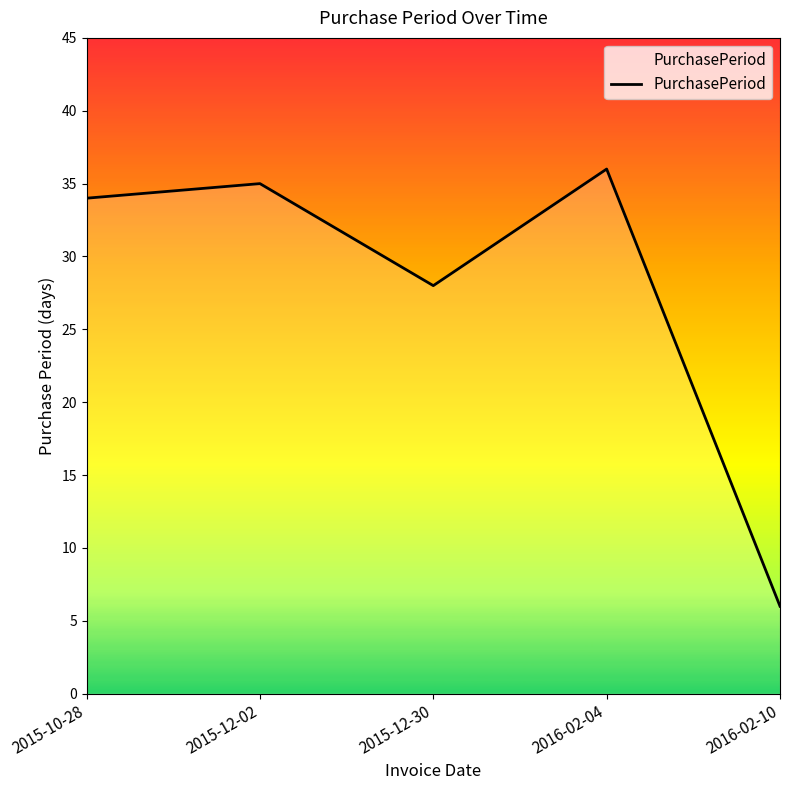

What is the greatest value displayed?

36